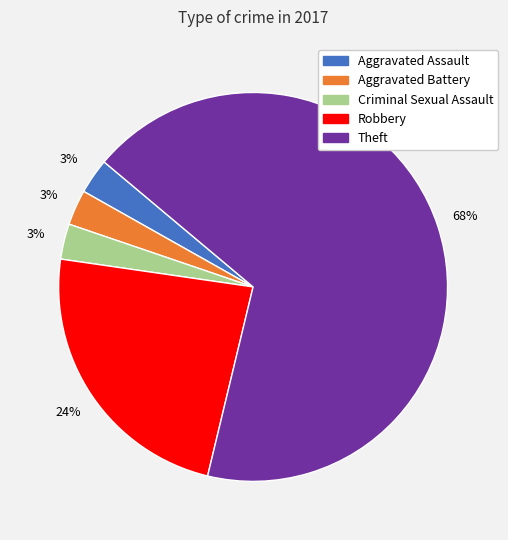

Is the sum of Aggravated Assault and Aggravated Battery greater than half?

No